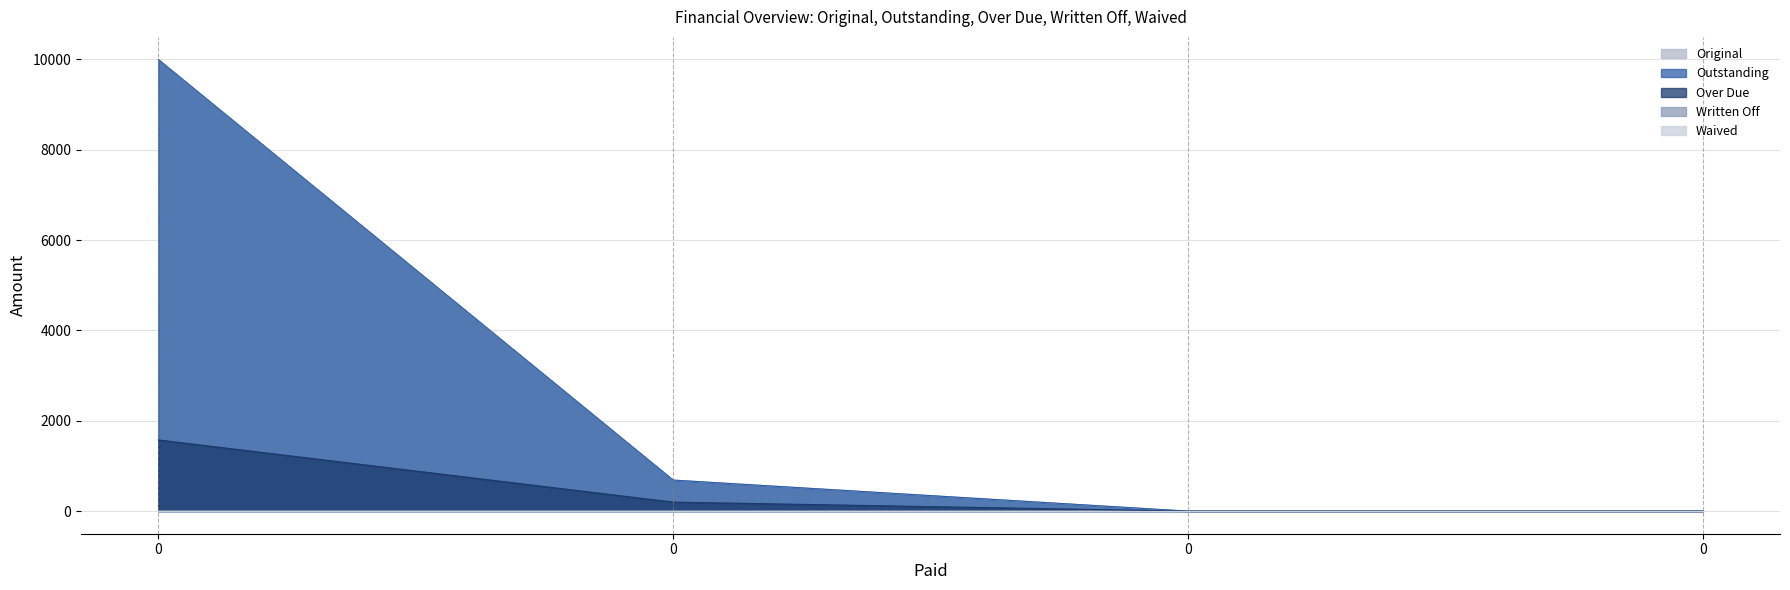

What is the total value across all series at 0?

21577.0